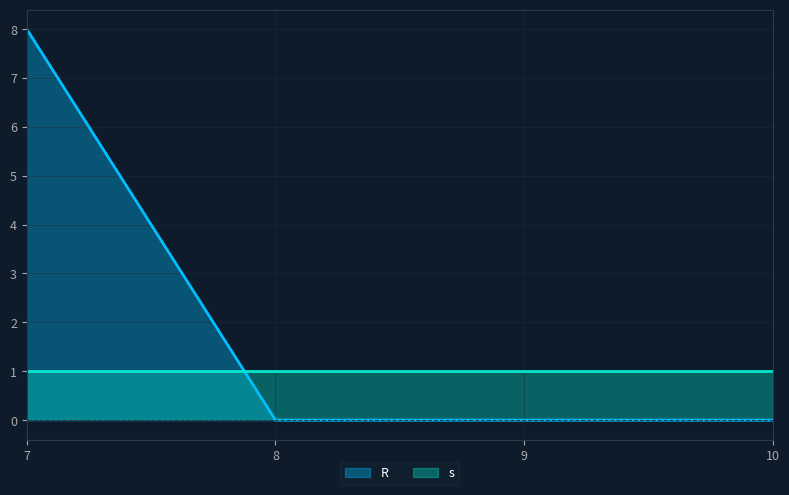

Count the values in the range 0 to 8.

4